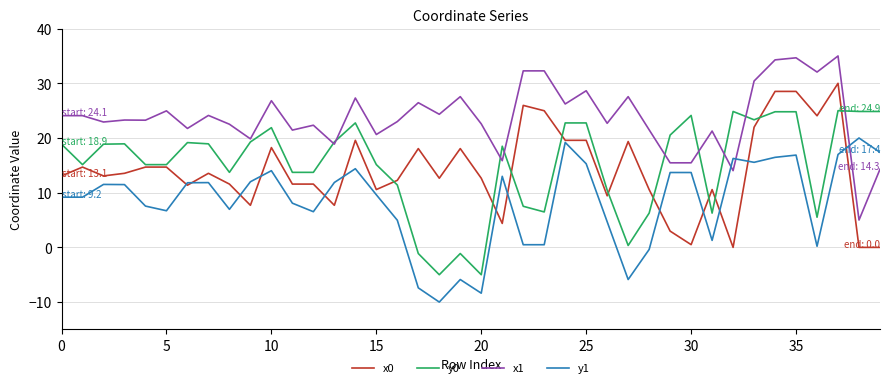

True or false: x1 and x0 cross at least once.

False